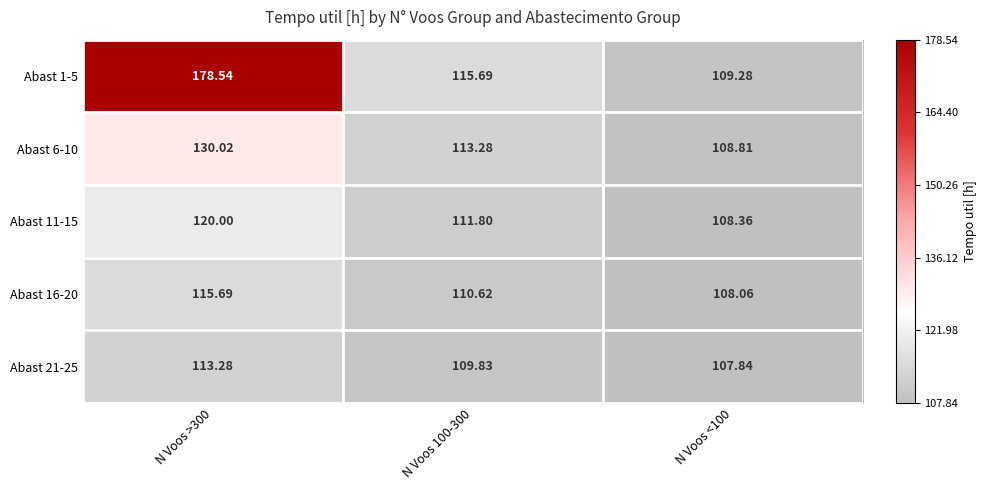

Is the value of Abast 6-10 at N Voos <100 greater than the value of Abast 11-15 at N Voos <100?

Yes